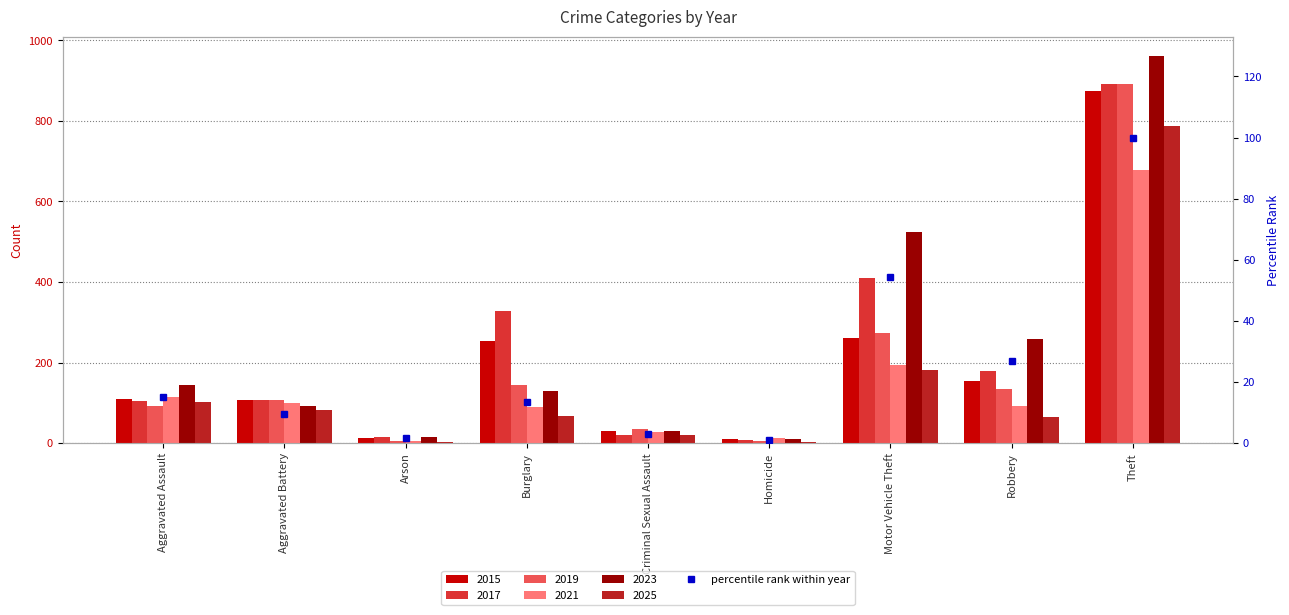

Approximately how many times larger is the value at Criminal Sexual Assault compared to Motor Vehicle Theft?

0.1